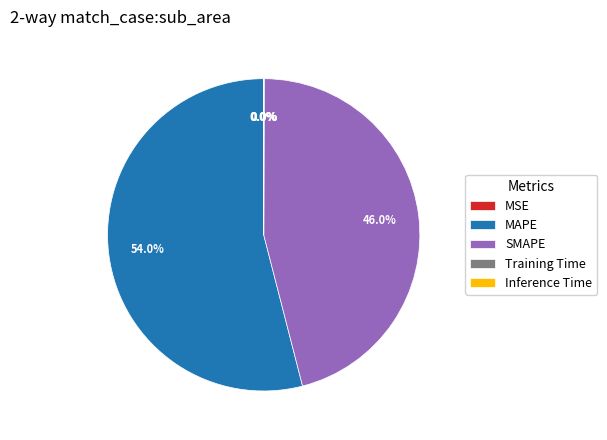

Which category has the biggest portion of the pie?

MAPE